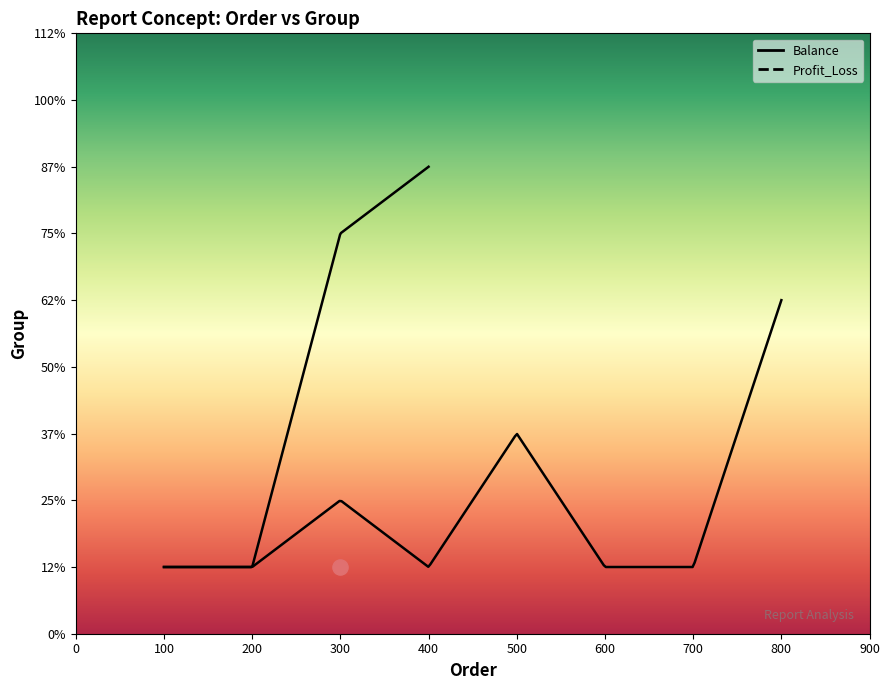

At which category is the sum across all series the highest?

400